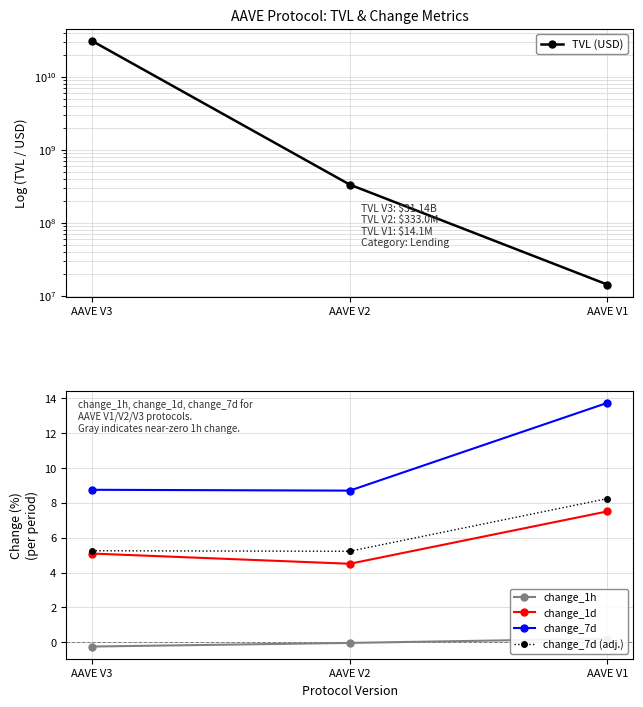

What is the average value of the change_7d (adj.) series?

6.2